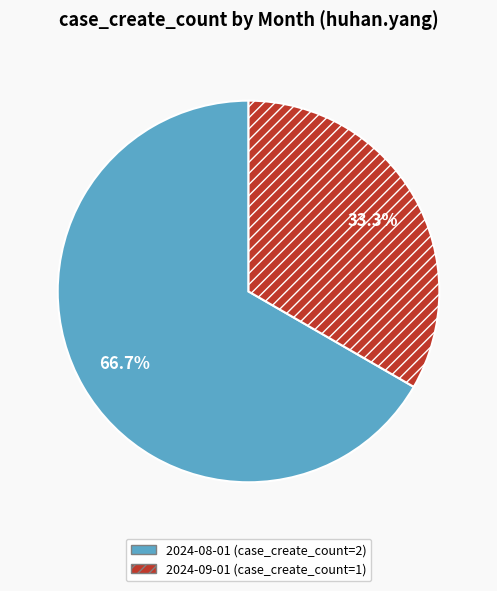

What is the largest slice in the pie chart?

2024-08-01 (case_create_count=2)